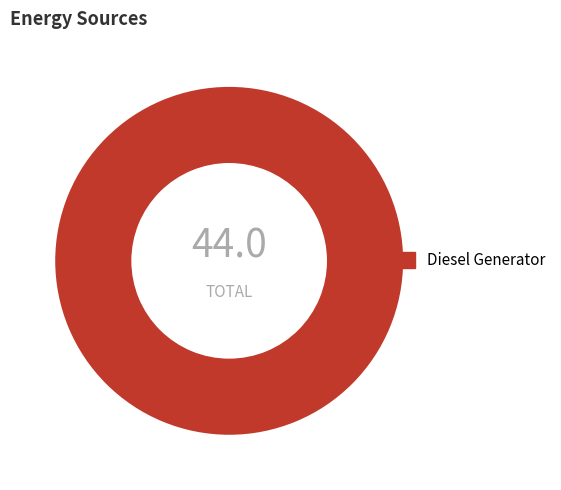

Does any single category account for the majority?

Yes